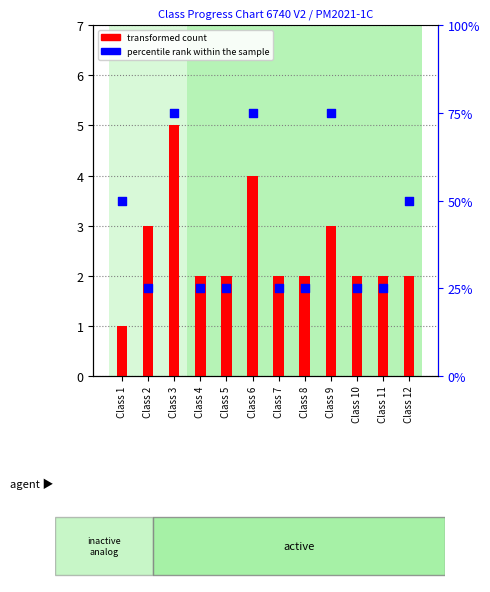

At how many categories does at least one series exceed 26?

5